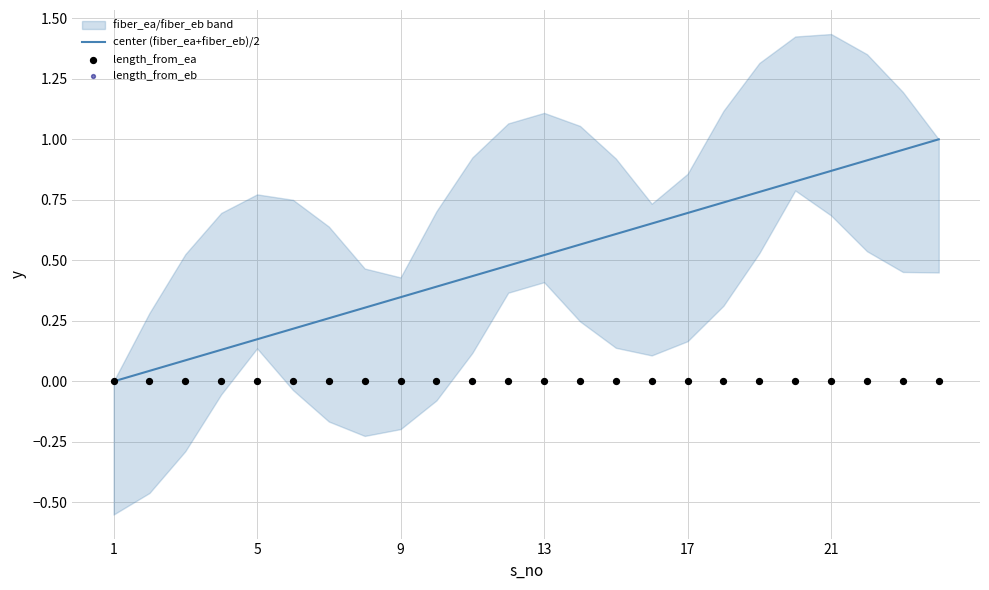

At how many categories does at least one series exceed 0?

23